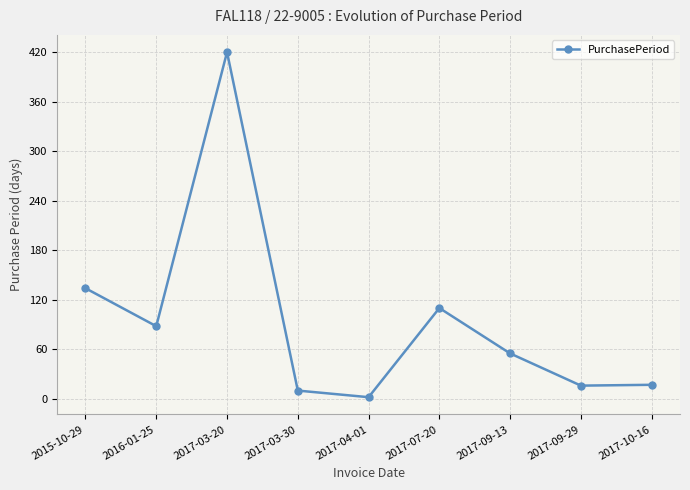

How many lines are shown in the chart?

1